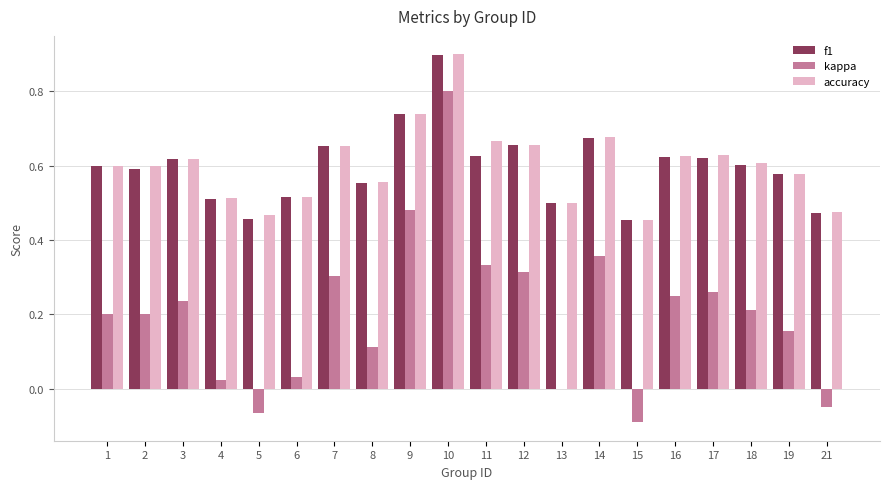

The value of kappa at 17 is 0.4. True or false?

False